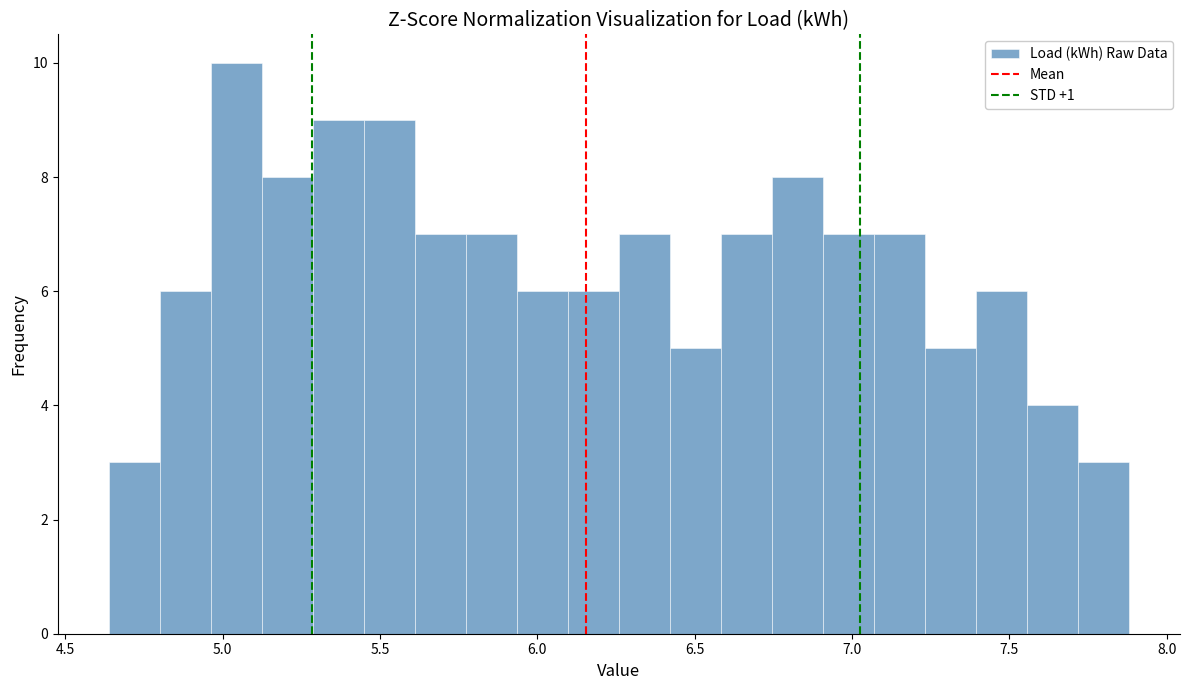

Read against the x-axis, roughly where is the centre of the tallest bar?

5.05